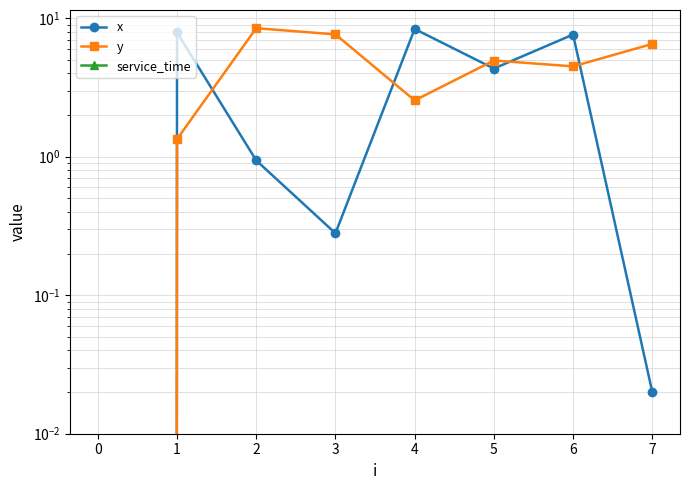

The y series shows 7.6 at 3. True or false?

True